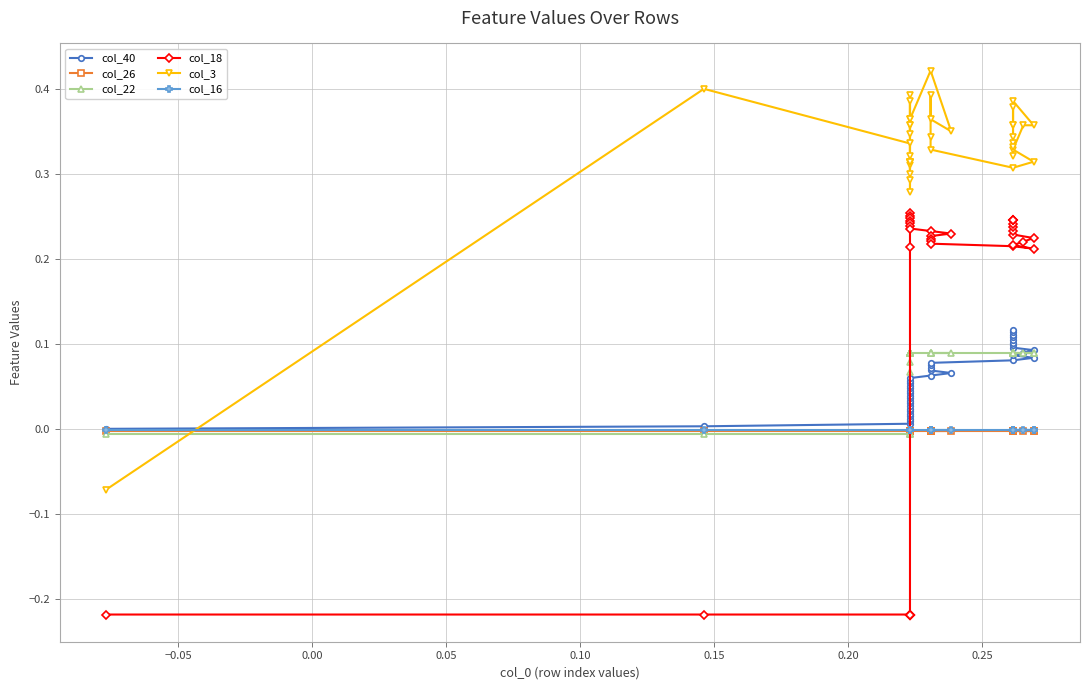

True or false: col_40 and col_16 cross at least once.

False